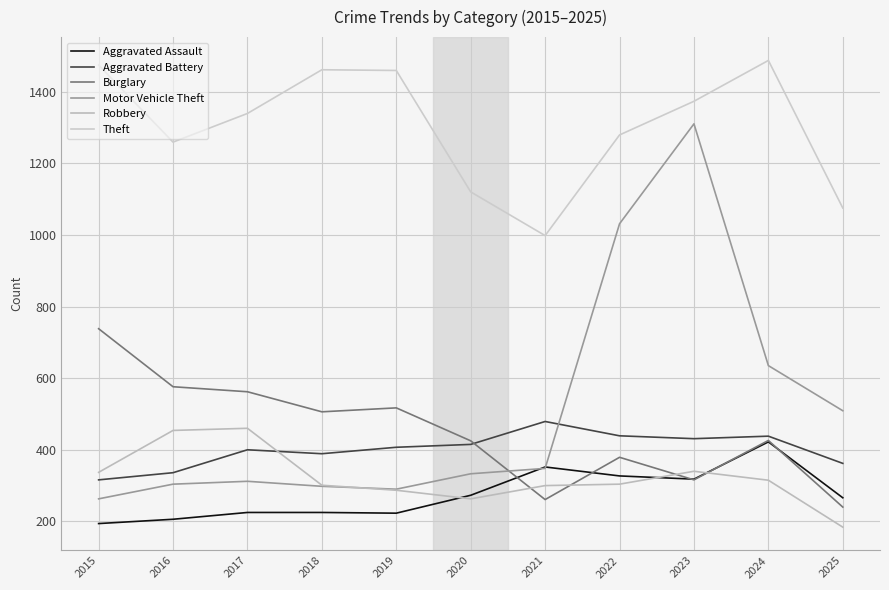

Which series changed the most between 2015 and 2022?

Motor Vehicle Theft